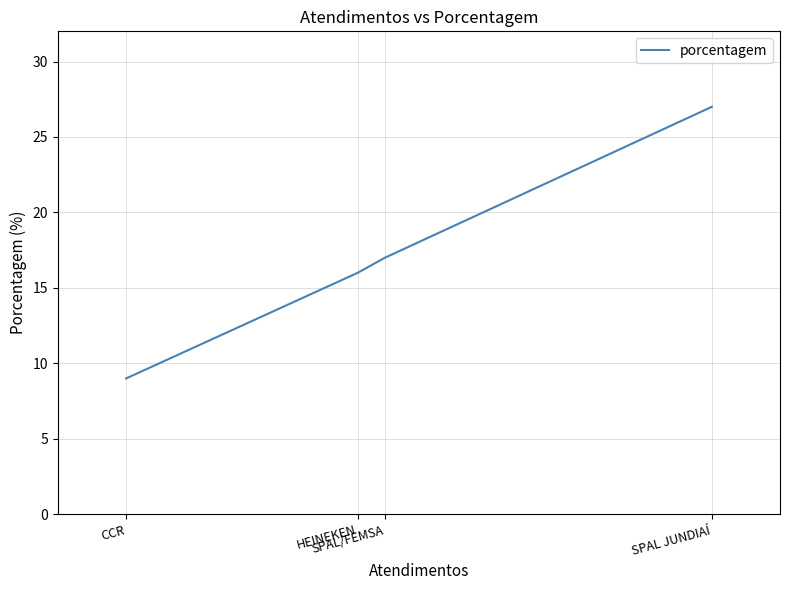

What is the difference between the maximum and minimum values?

18